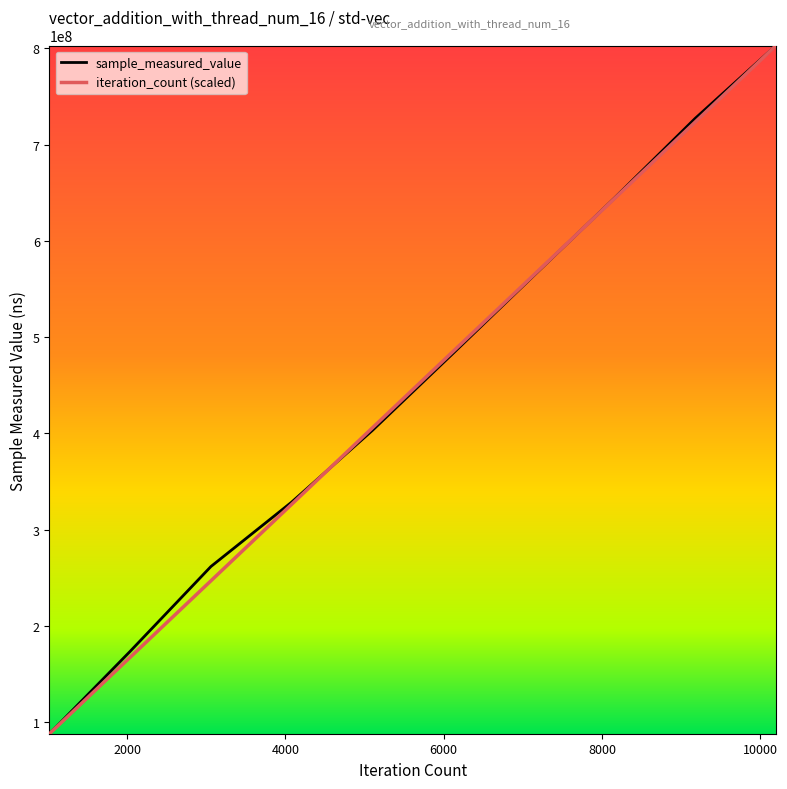

What is the sum of all sample_measured_value values?

4478003005.0